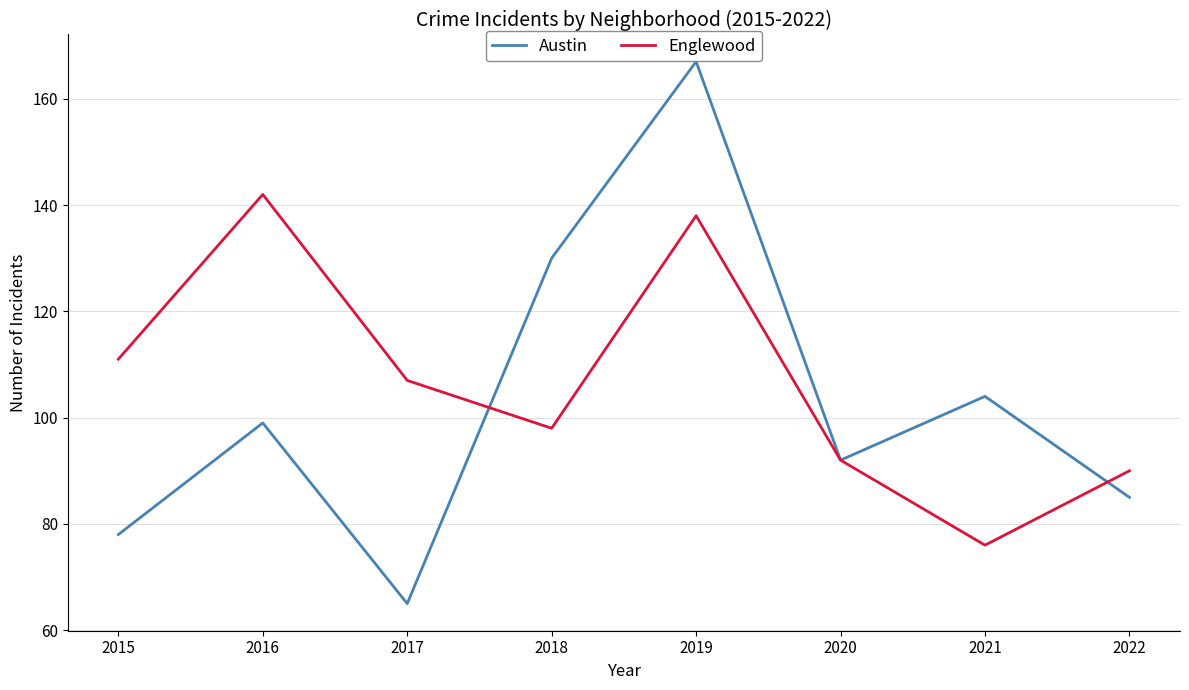

What is the smallest value displayed?

65